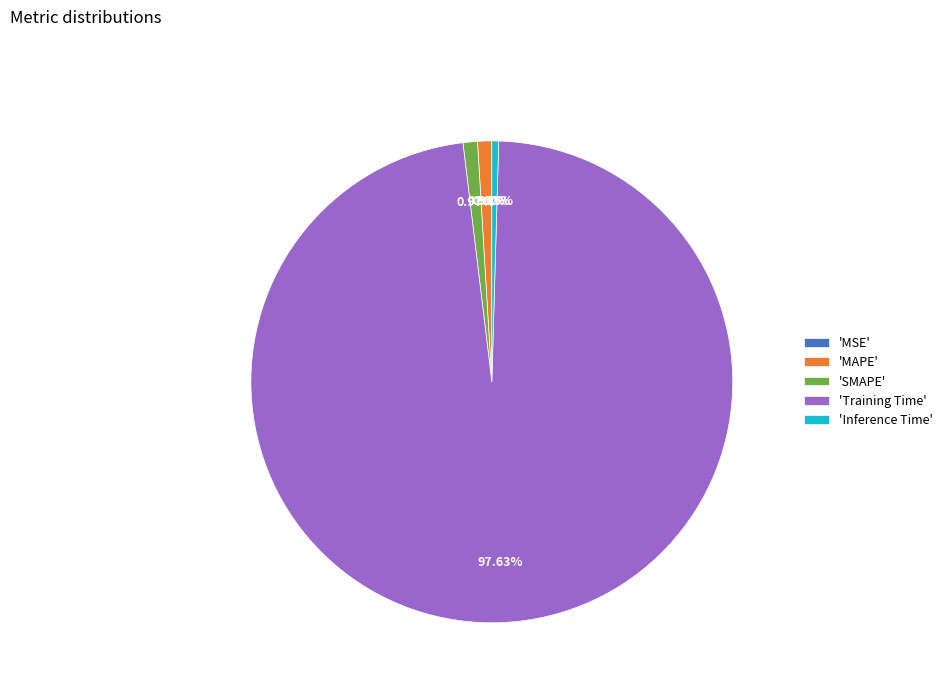

To the nearest percent, what is the difference between the largest and smallest slice percentages?

98%